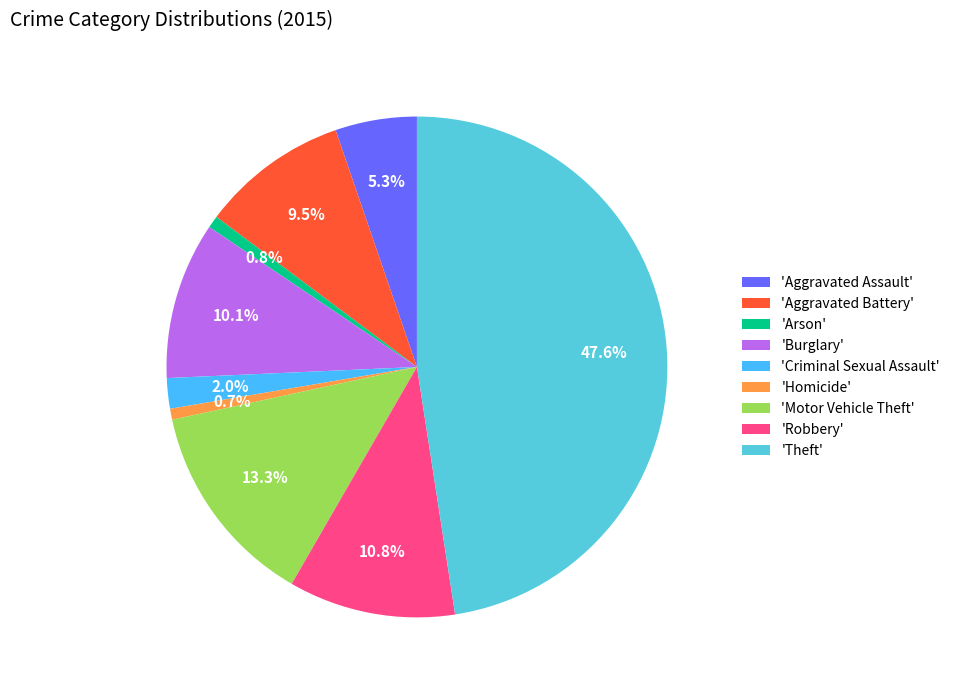

What portion of the pie excludes 'Theft'?

52.4%